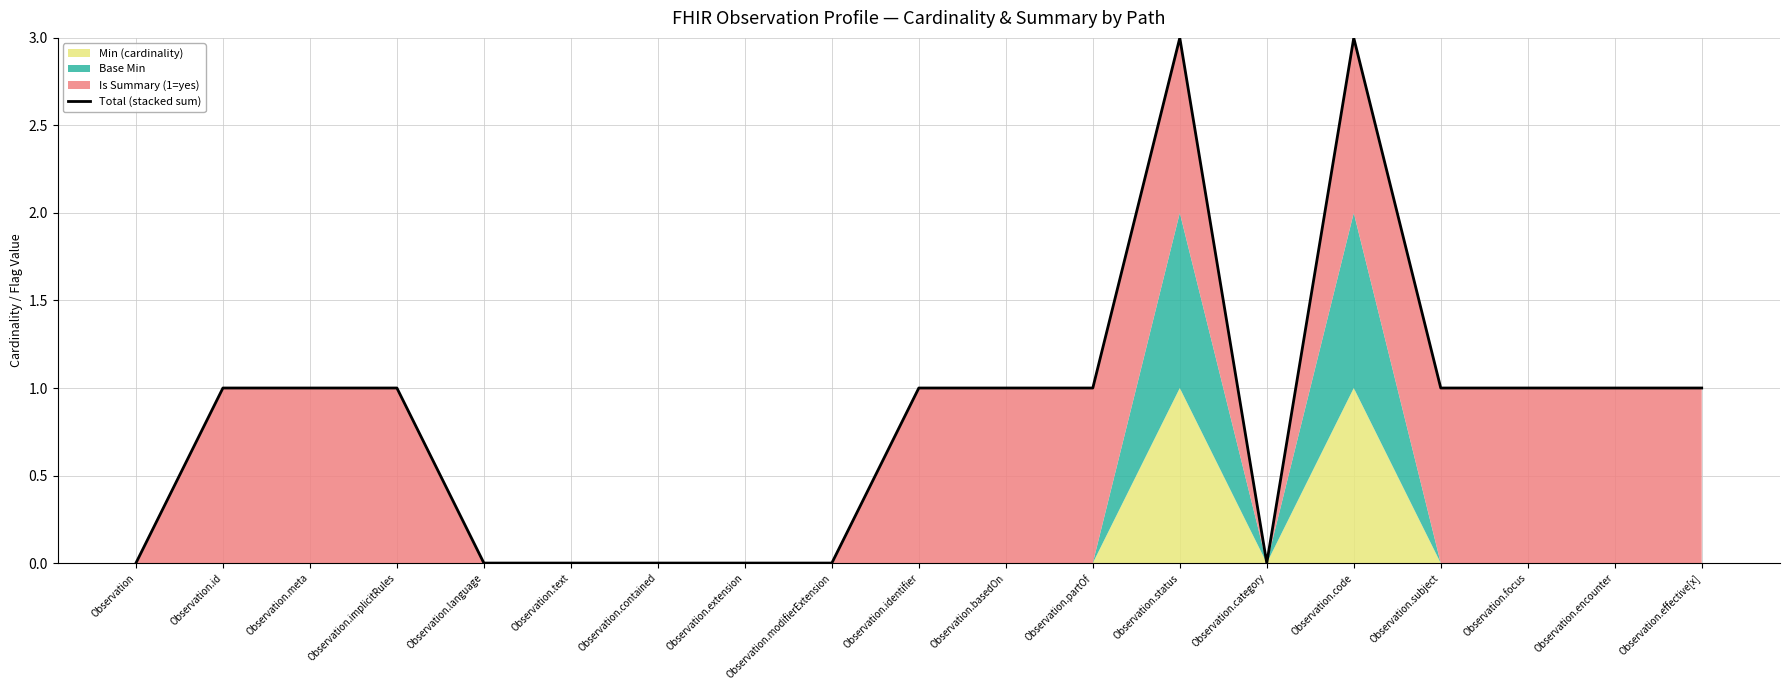

How many data points are above 1?

2